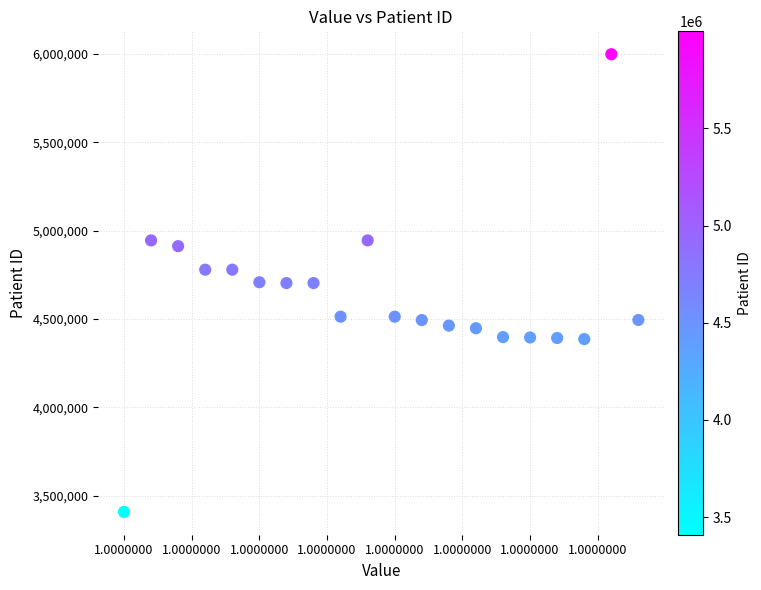

What is the range of Y values (max minus min)?

2590467